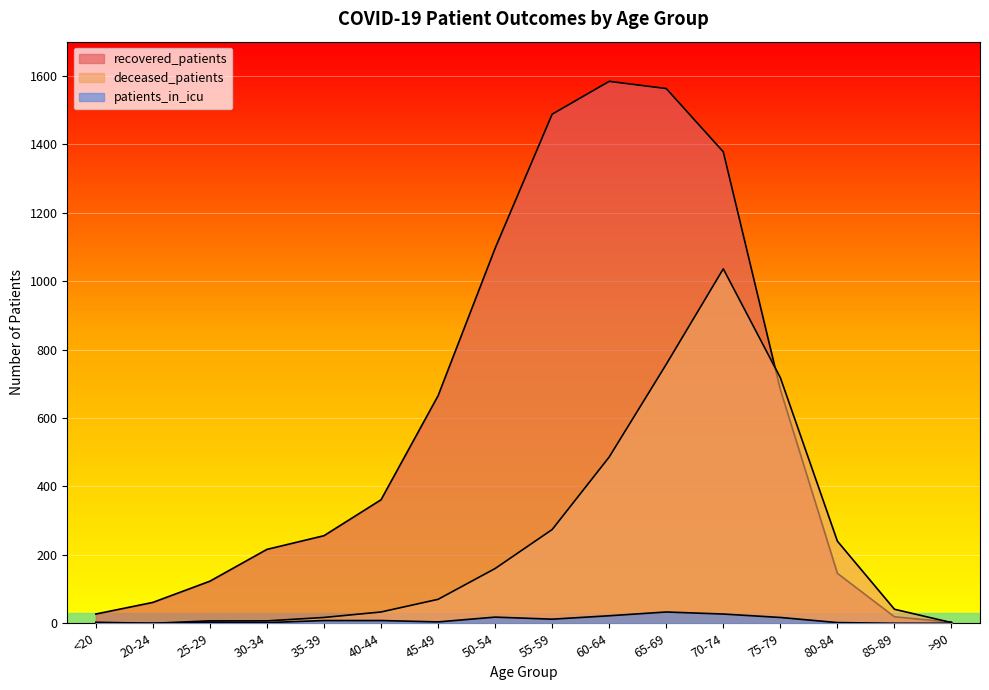

What is the label of the 11th point from the left?

65-69